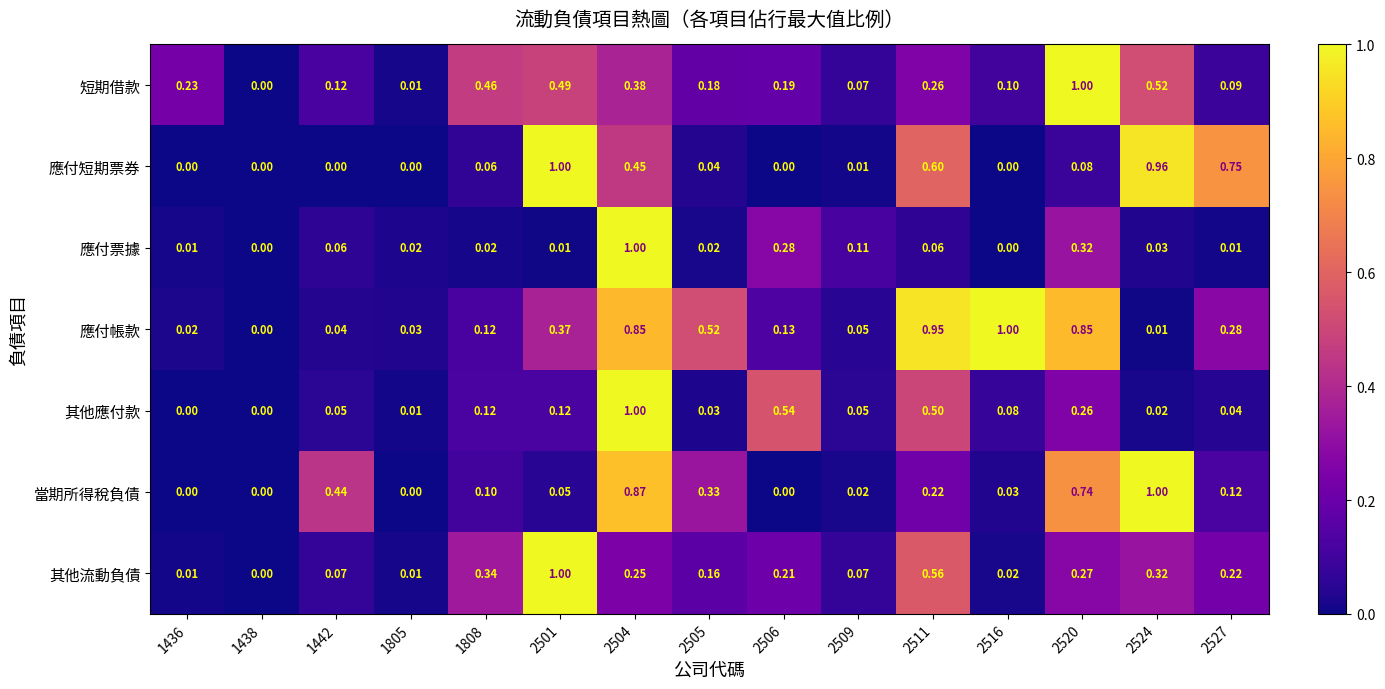

Is the value of 應付票據 at 2527 greater than the value of 當期所得稅負債 at 2511?

No